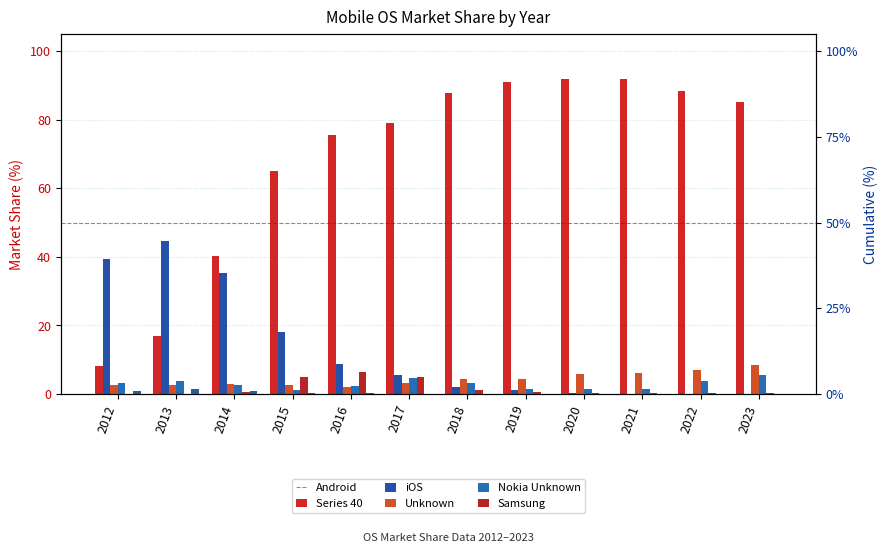

The Unknown series shows 3.2 at 2018. True or false?

True